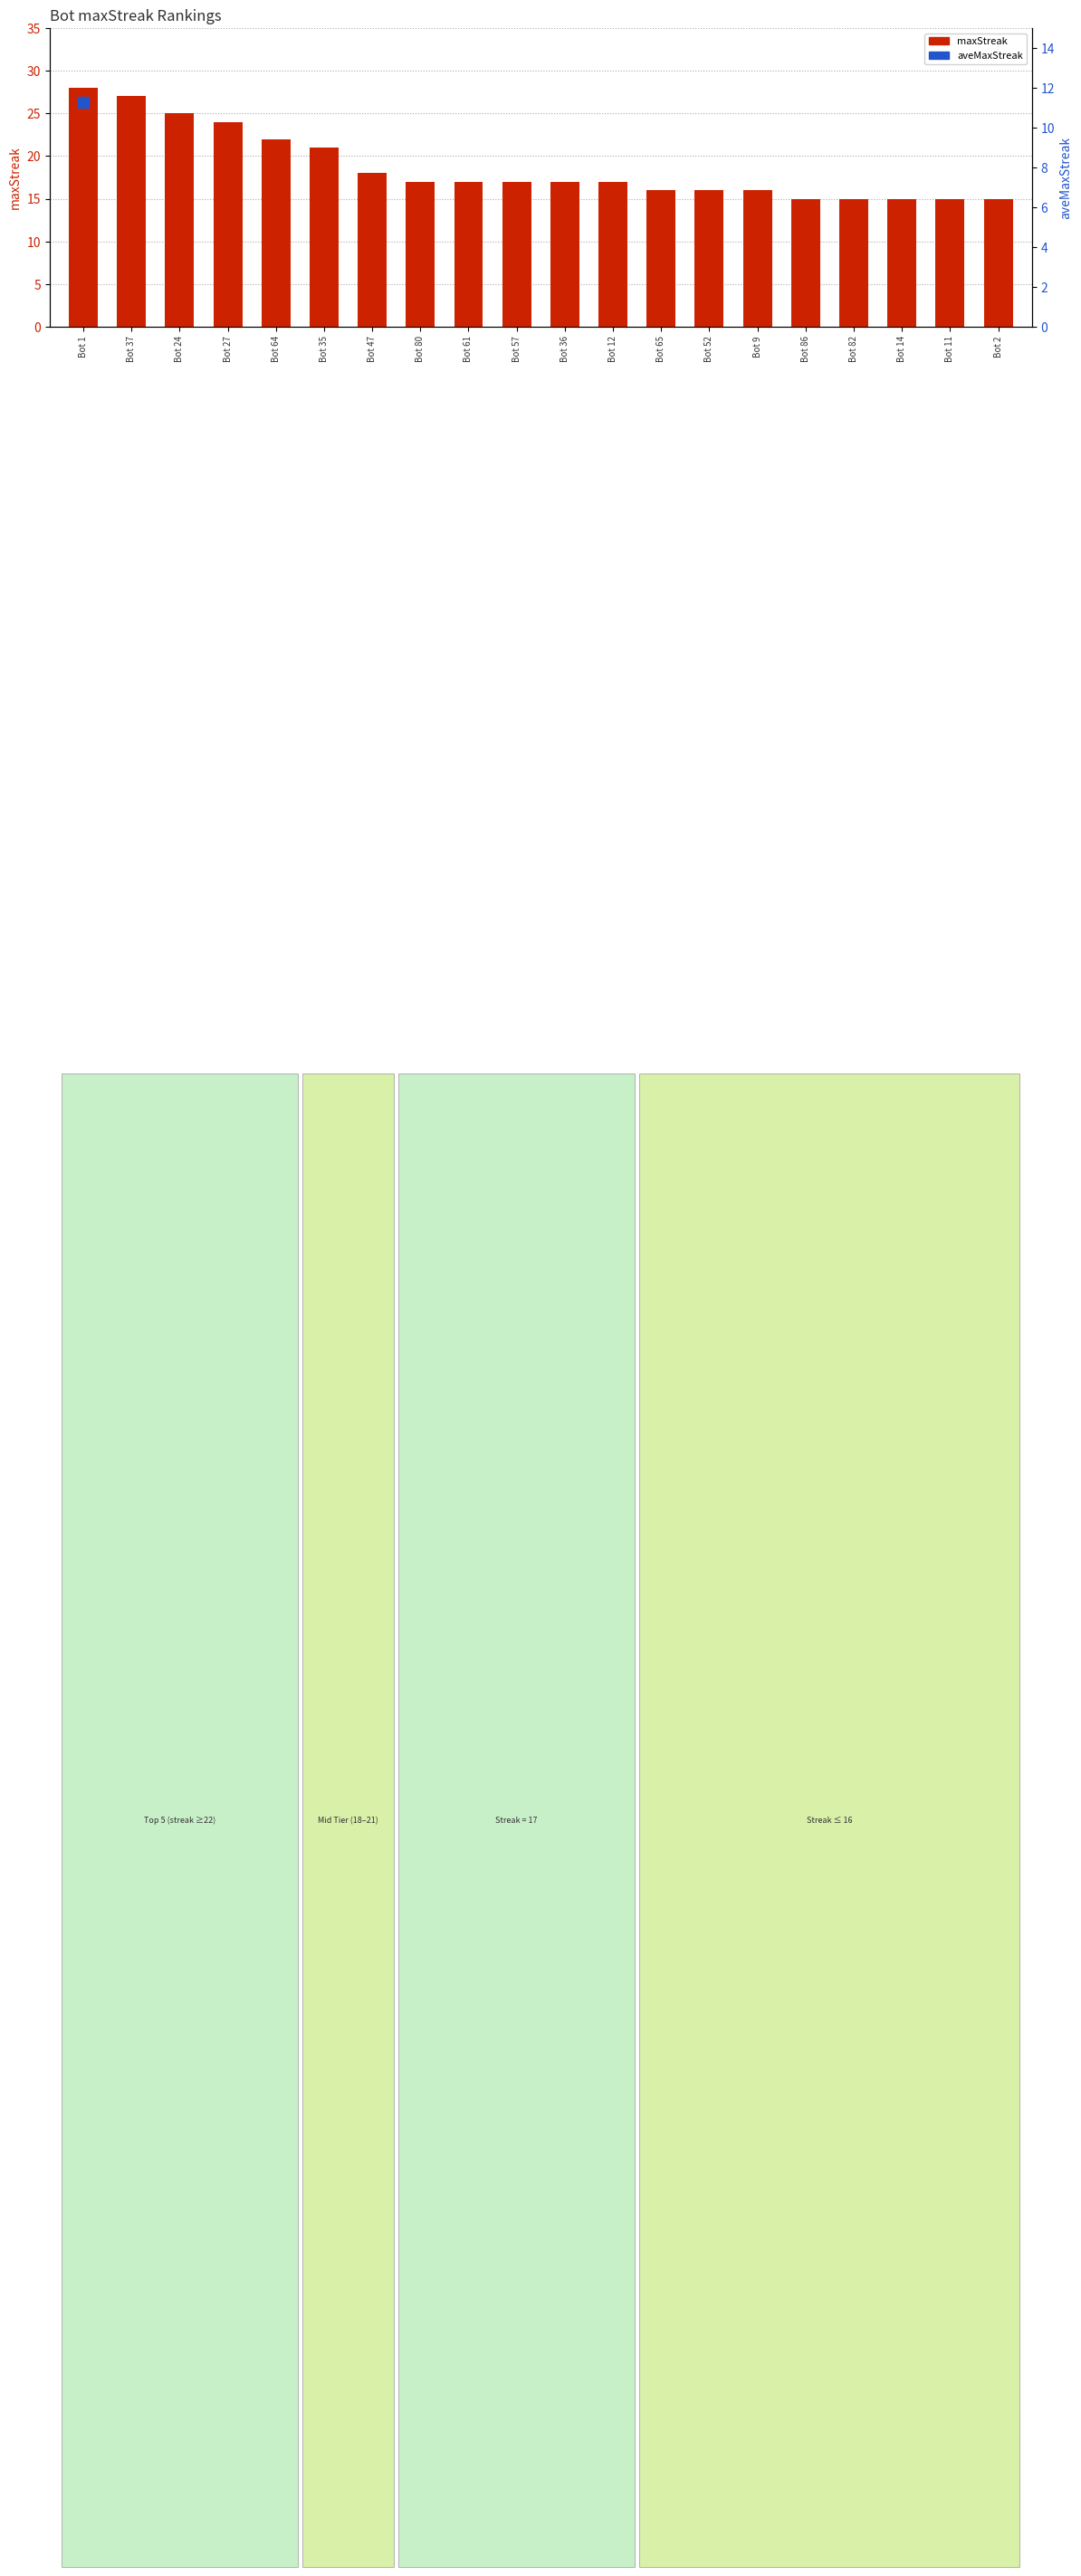

What is the average value?

19